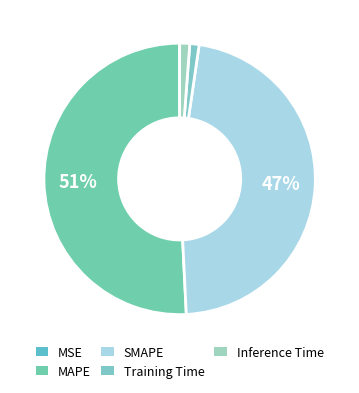

What is the change in value from SMAPE to Training Time?

-14.8